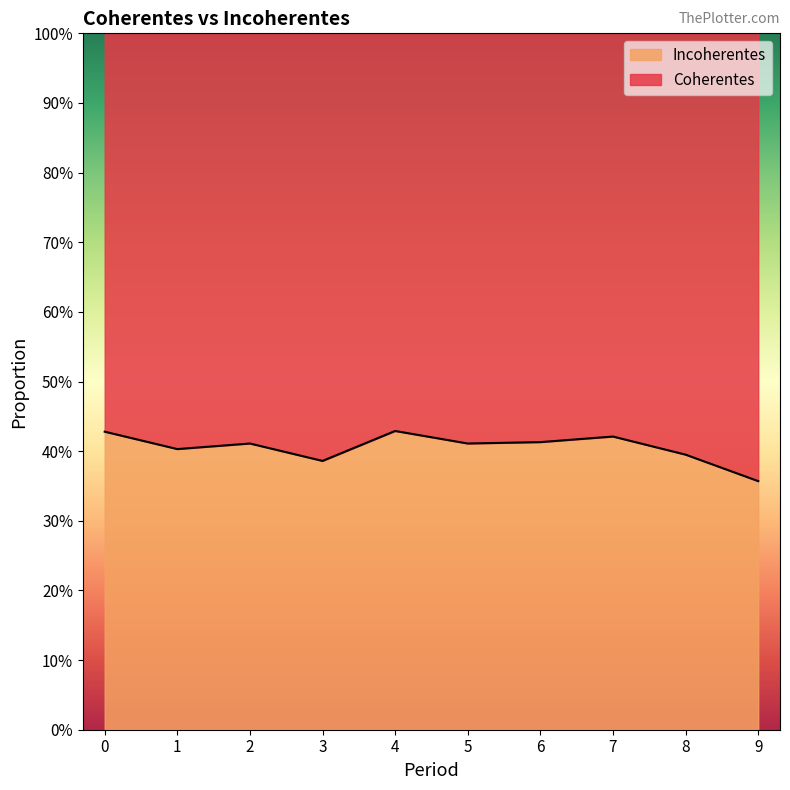

Reading left to right, transcribe all the data shown in this chart.

0.4	0.4	0.4	0.4	0.4	0.4	0.4	0.4	0.4	0.4